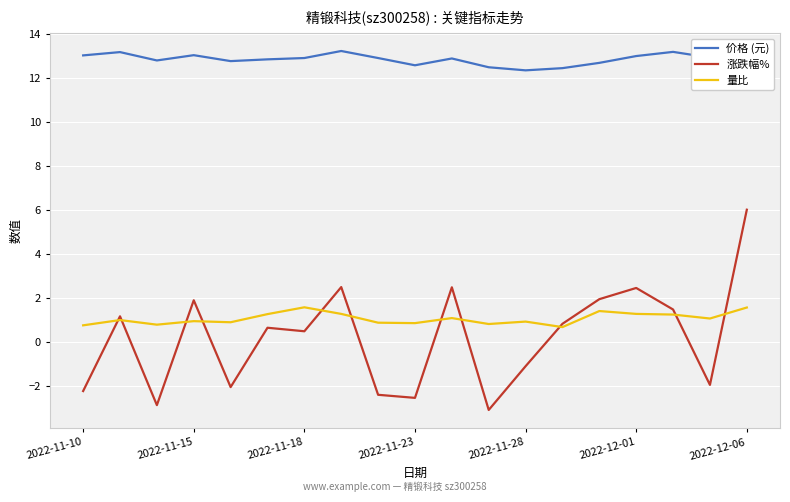

Which series has the largest total across all categories?

价格 (元)